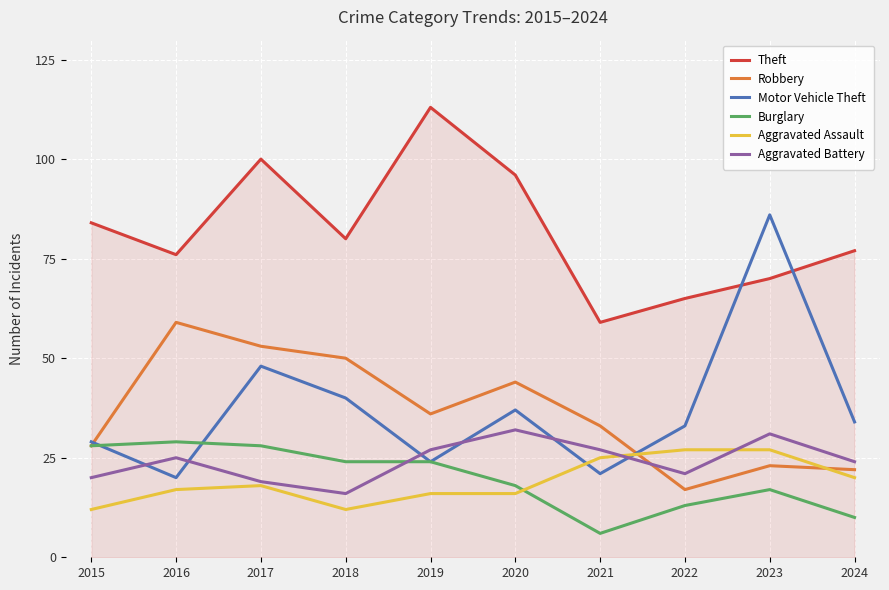

The value of Theft at 2019 is 113. True or false?

True